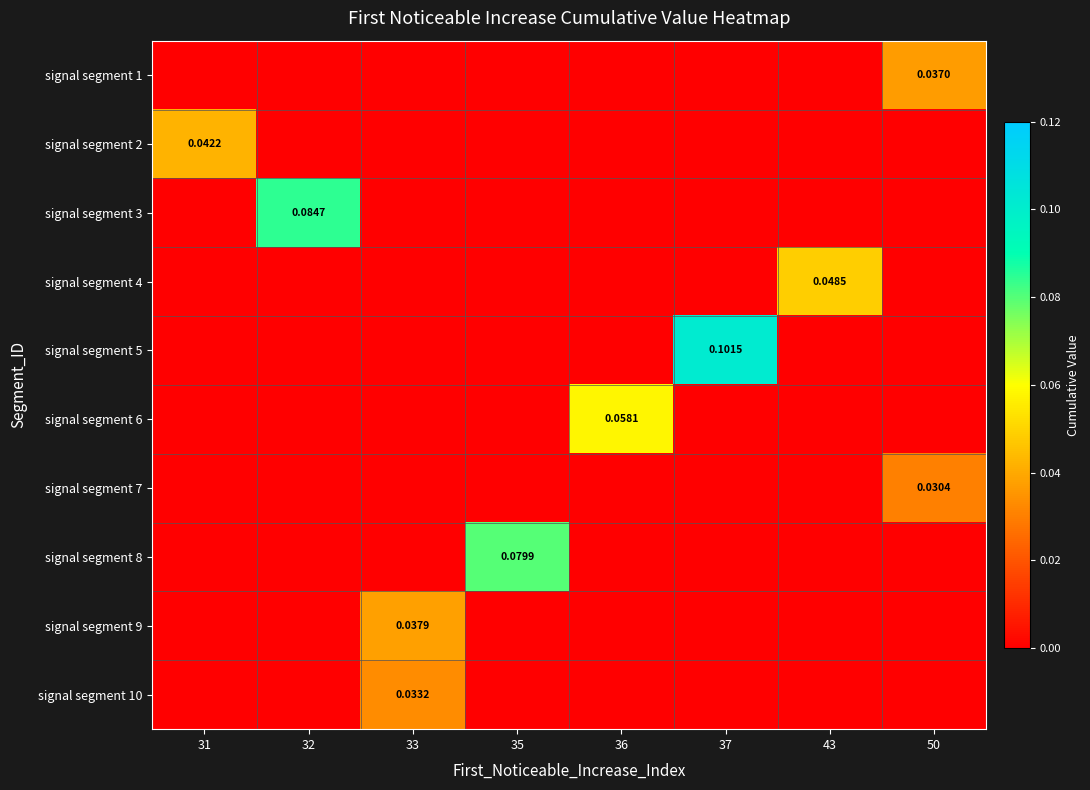

Is the value of signal segment 1 at 33 greater than the value of signal segment 10 at 43?

No